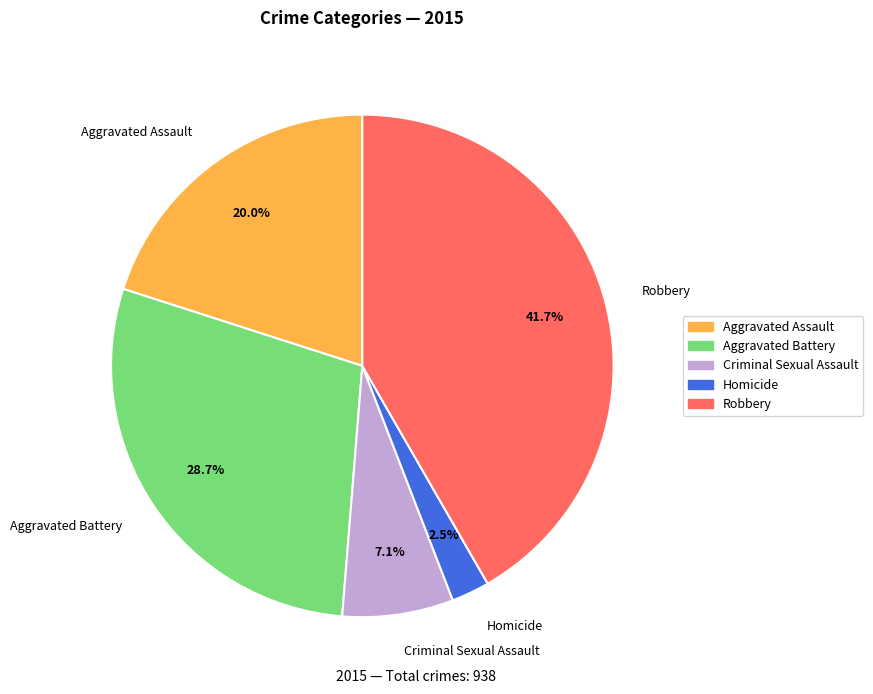

What is the ratio of the value at Aggravated Assault to the value at Robbery?

0.5